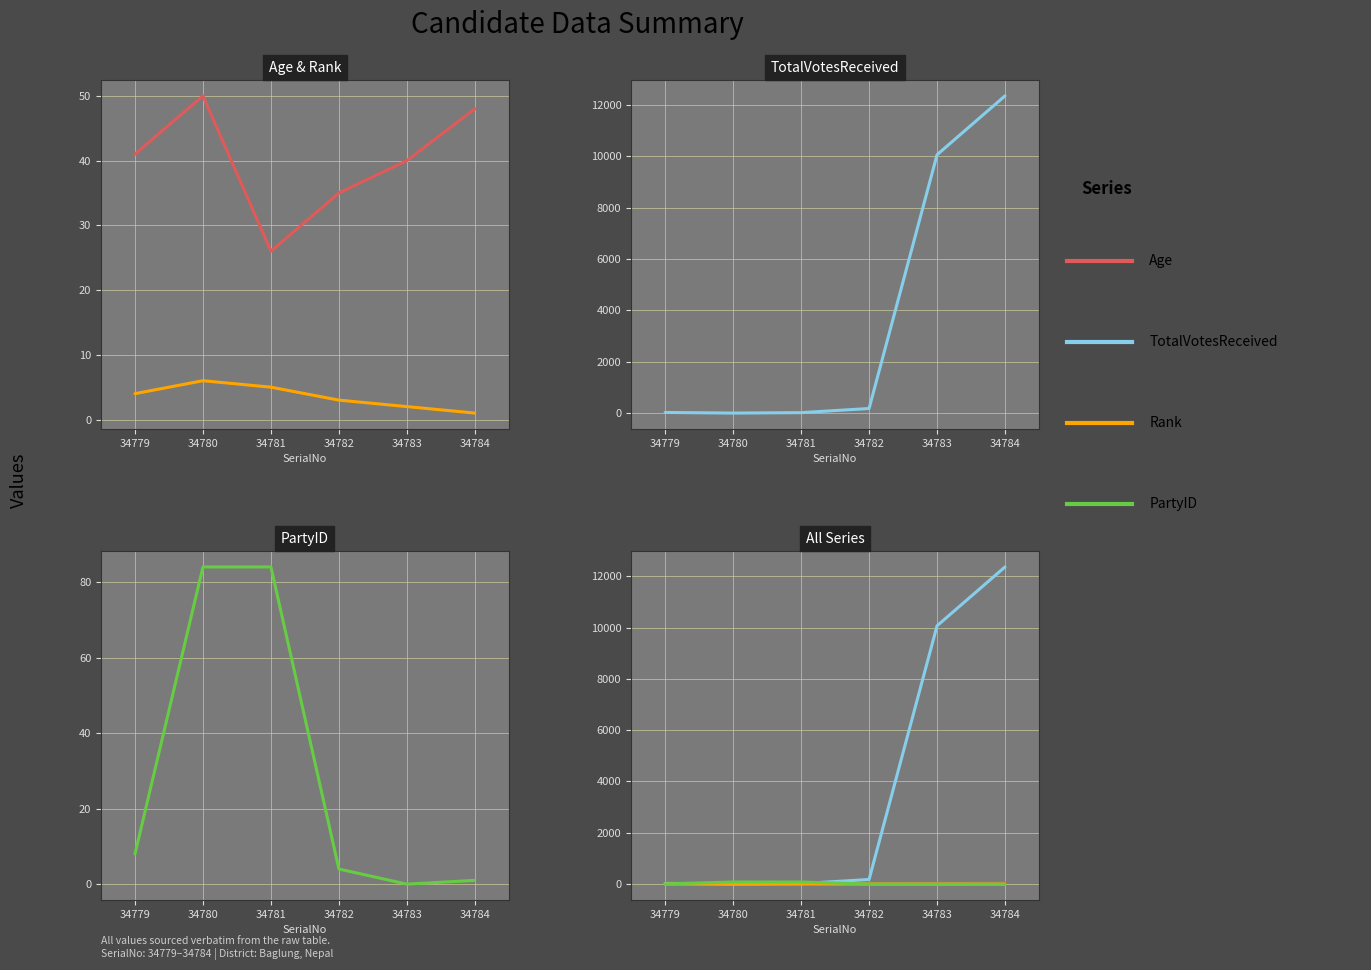

Which series has the largest total across all categories?

TotalVotesReceived